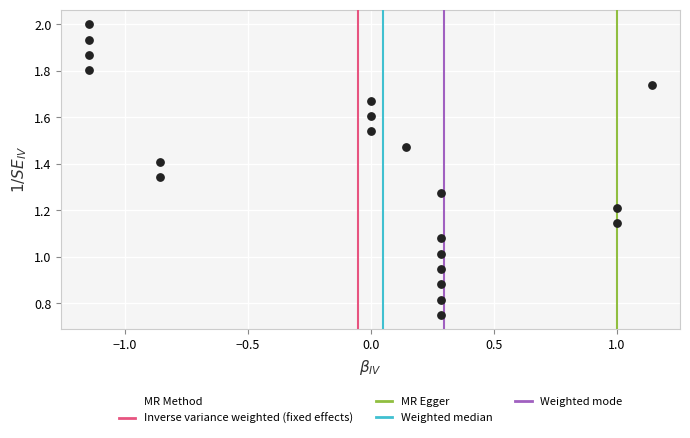

What is the range of X values (max minus min)?

2.3